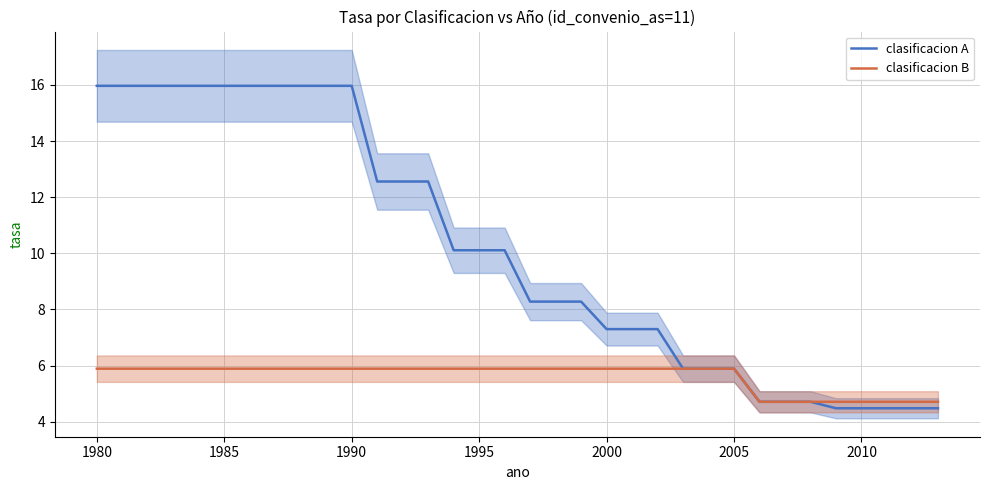

What is the highest value of the clasificacion A series?

16.0